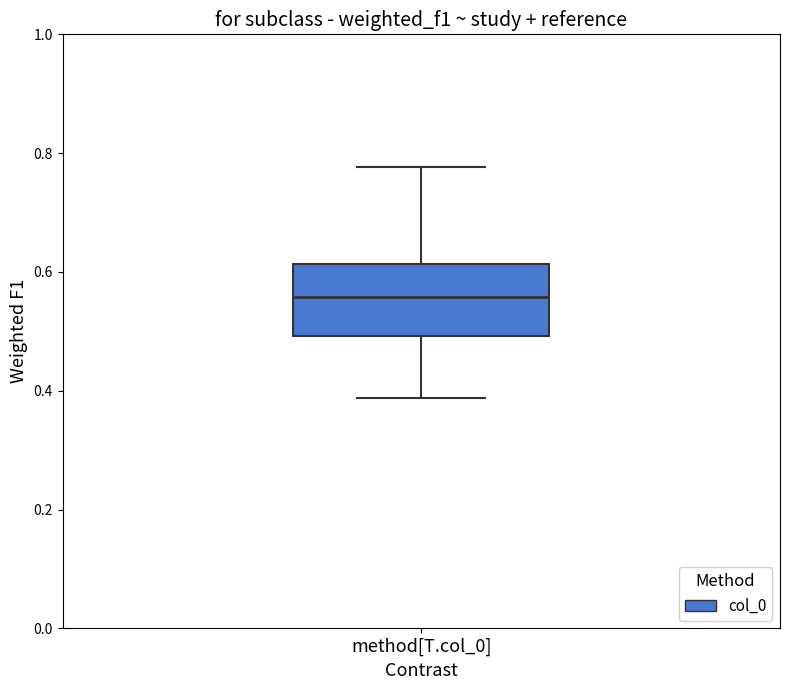

Read this box plot against the y-axis: the position of the median line, the range covered by the box, and the ends of both whiskers. The values are not printed on the chart, so give them approximately, as read against the axis.

median 0.56, box 0.50 to 0.62, whiskers 0.38 to 0.78